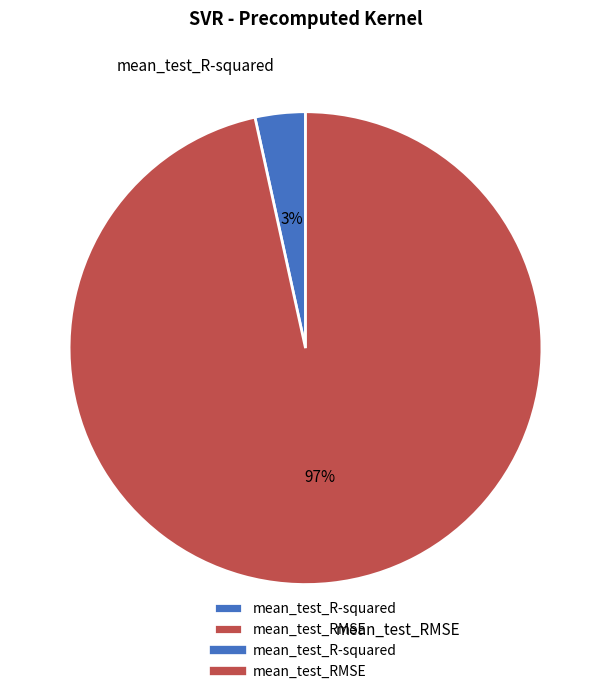

Count the number of slices in the pie.

2